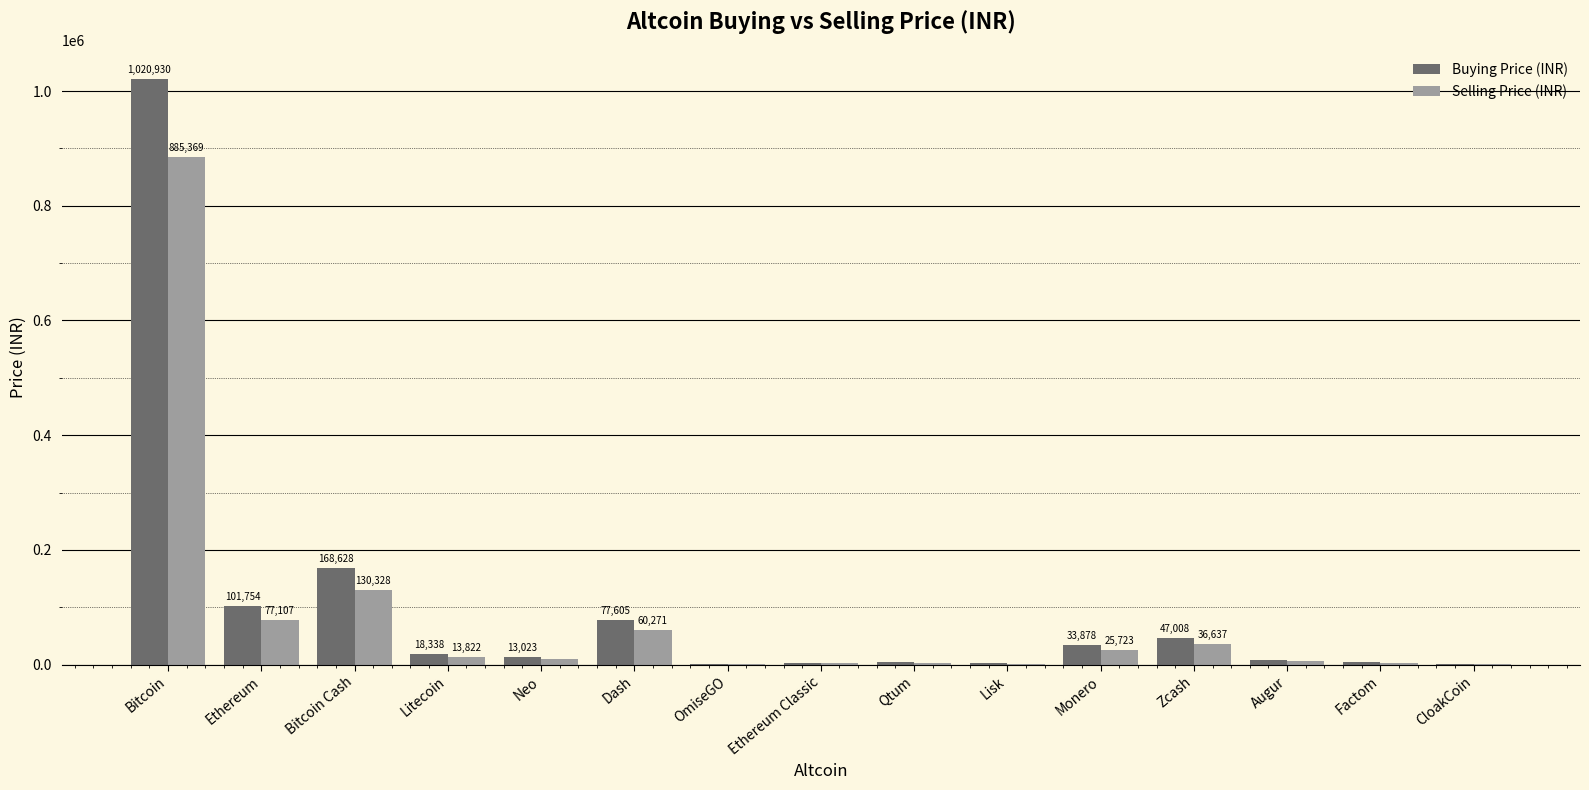

How many groups of bars are there?

15